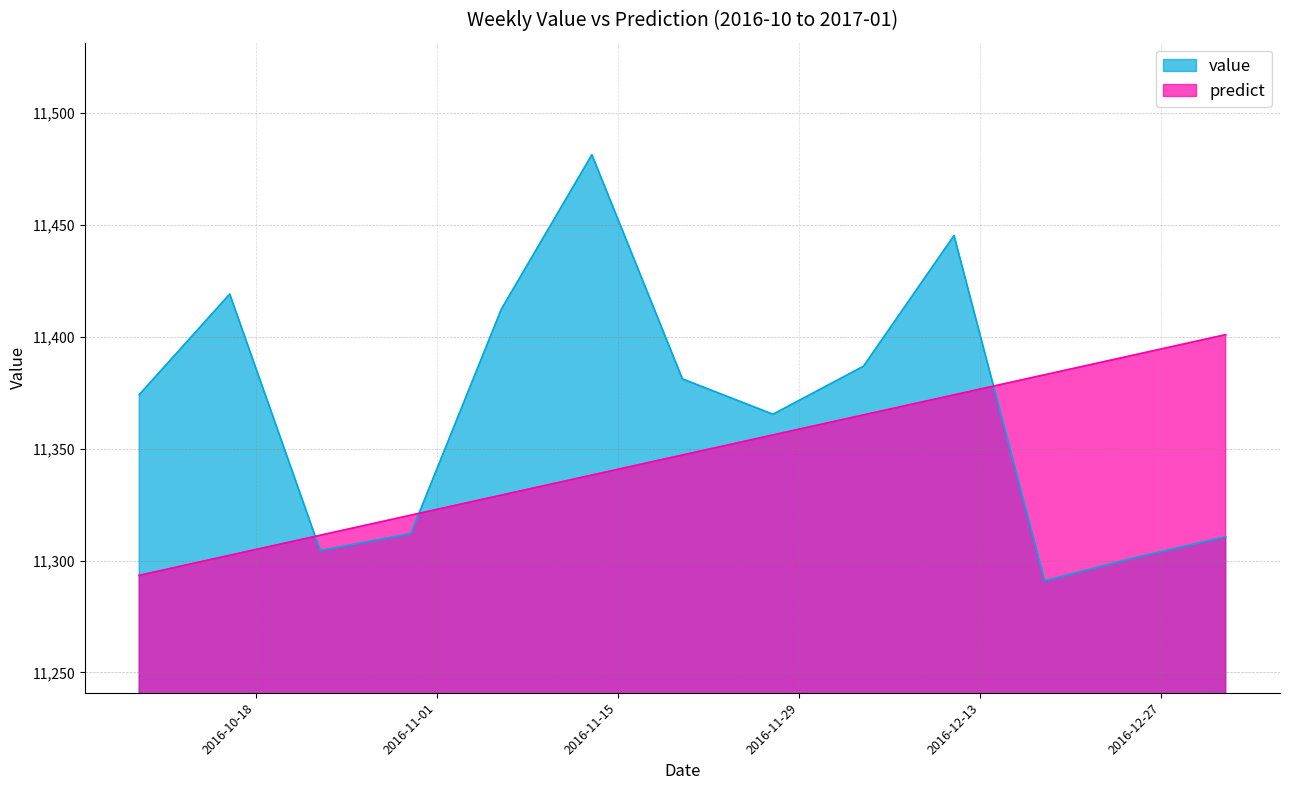

At how many categories does at least one series exceed 11347?

11